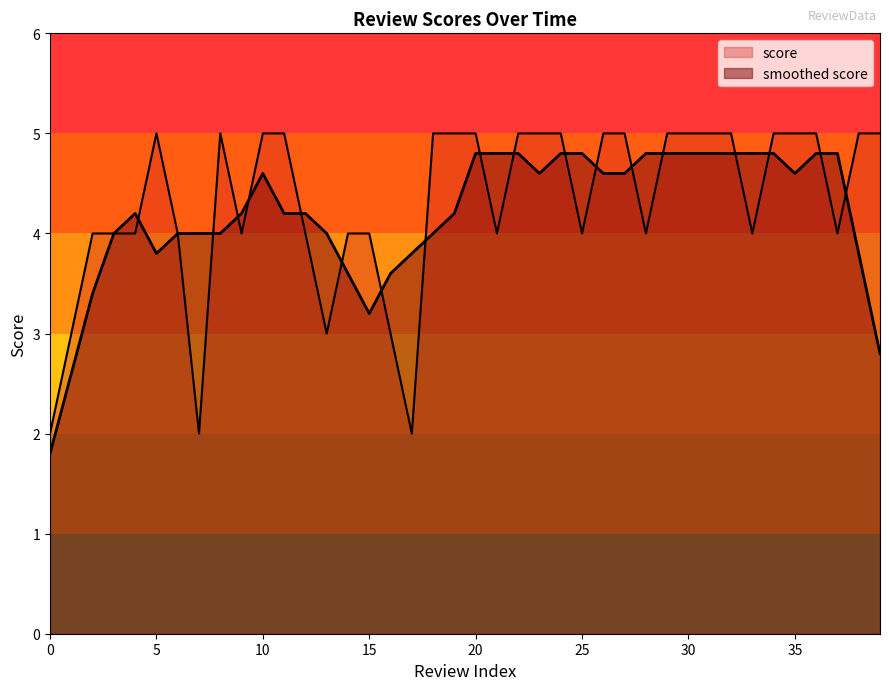

Rank the categories by value from highest to lowest.

5, 8, 10, 11, 18, 19, 20, 22, 23, 24, 26, 27, 29, 30, 31, 32, 34, 35, 36, 38, 39, 2, 3, 4, 6, 9, 12, 14, 15, 21, 25, 28, 33, 37, 1, 13, 16, 0, 7, 17